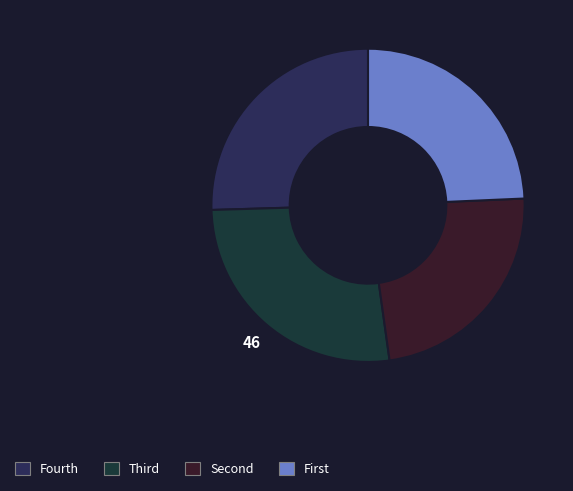

How many segments does this pie chart have?

4